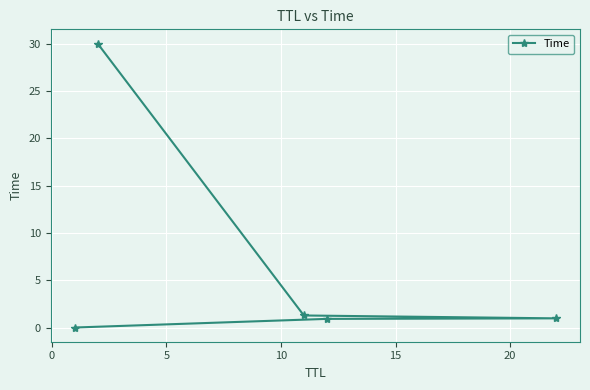

Reading right to left, what are all the values shown in this chart?

30.0	1.3	1.0	0.9	0.0